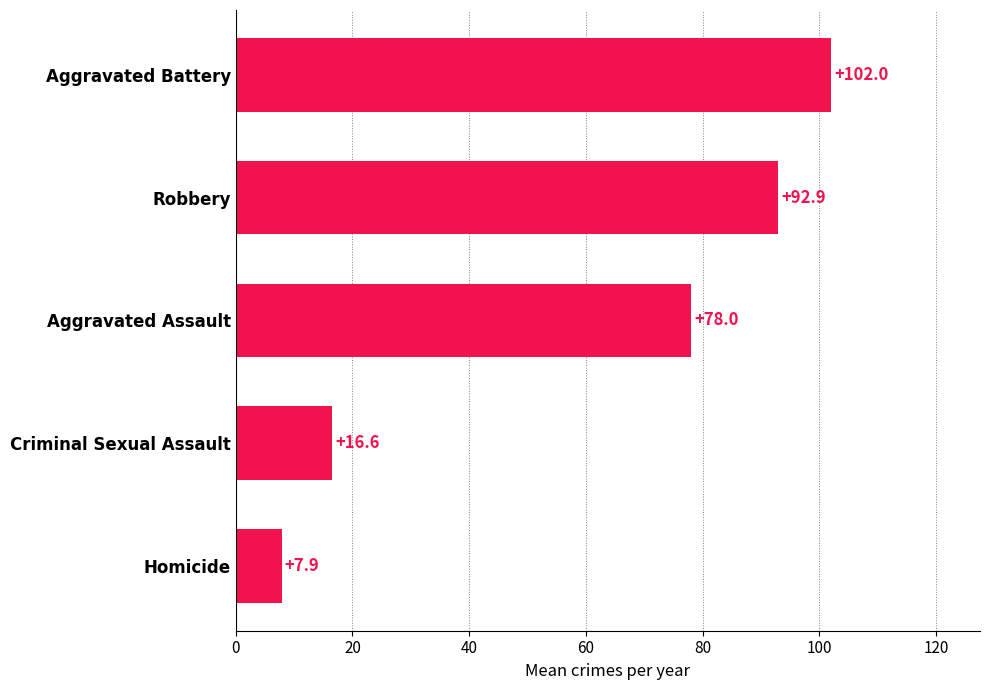

Reading bottom to top, what are all the values shown in this chart?

7.9	16.6	78.0	92.9	102.0